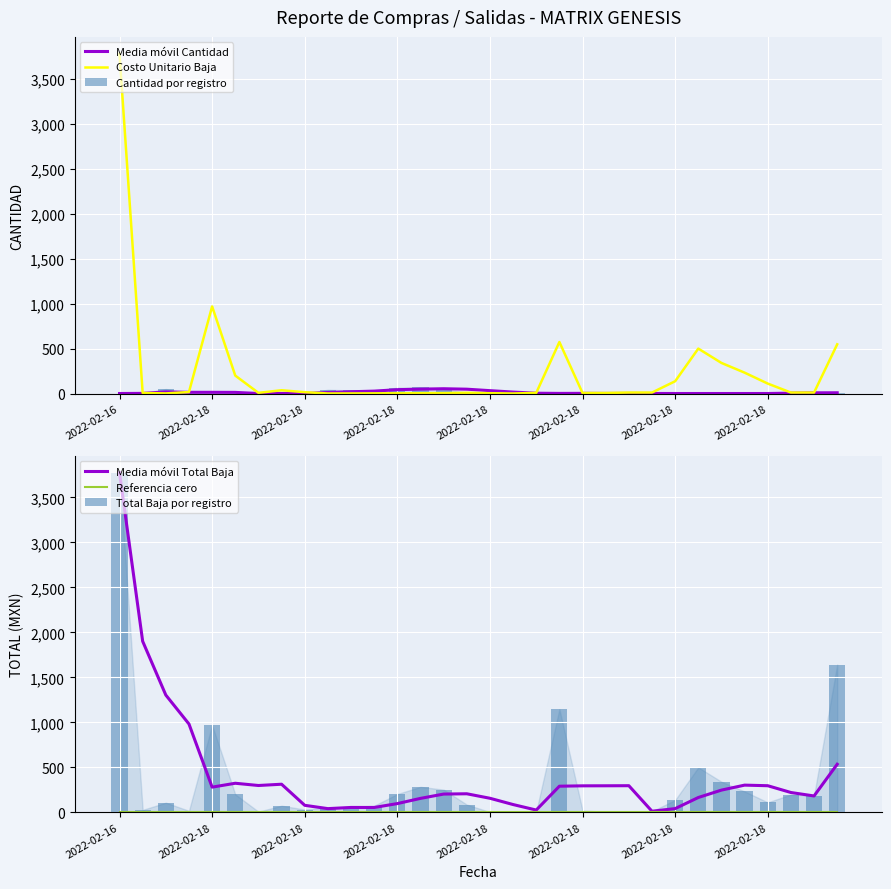

The value of Referencia cero at 2022-02-18 is 0.0. True or false?

True